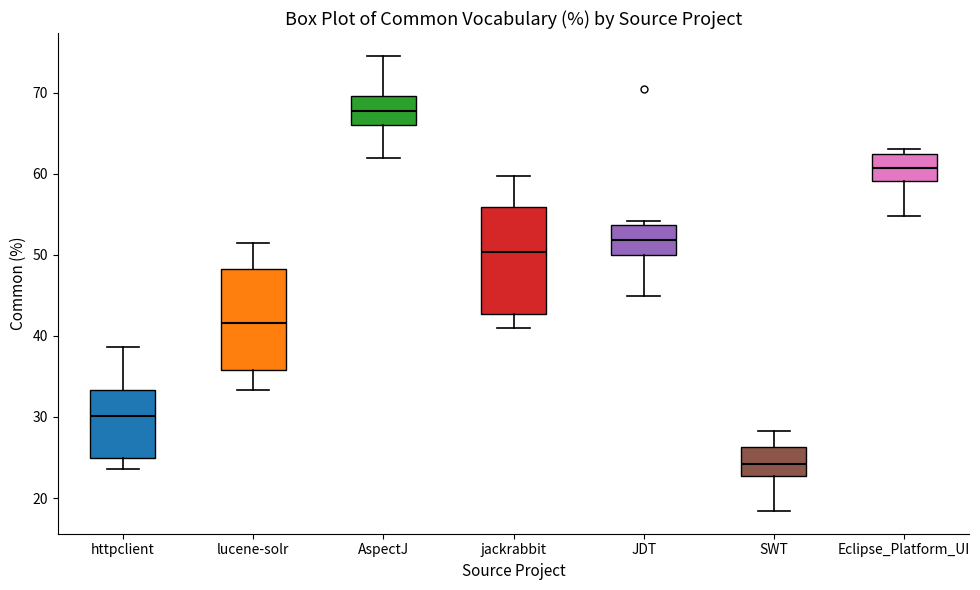

Reading left to right, transcribe this box plot: for each box, give where its median line is, the range the box spans, and where its two whiskers end, as read against the y-axis. The values are not printed on the chart, so give them approximately, as read against the axis.

httpclient: median 30, box 25 to 33, whiskers 24 to 39
lucene-solr: median 42, box 36 to 48, whiskers 33 to 52
AspectJ: median 68, box 66 to 70, whiskers 62 to 75
jackrabbit: median 50, box 43 to 56, whiskers 41 to 60
JDT: median 52, box 50 to 54, whiskers 45 to 54 (just above the box's upper edge)
SWT: median 24, box 23 to 26, whiskers 18 to 28
Eclipse_Platform_UI: median 61, box 59 to 63, whiskers 55 to 63 (just above the box's upper edge)